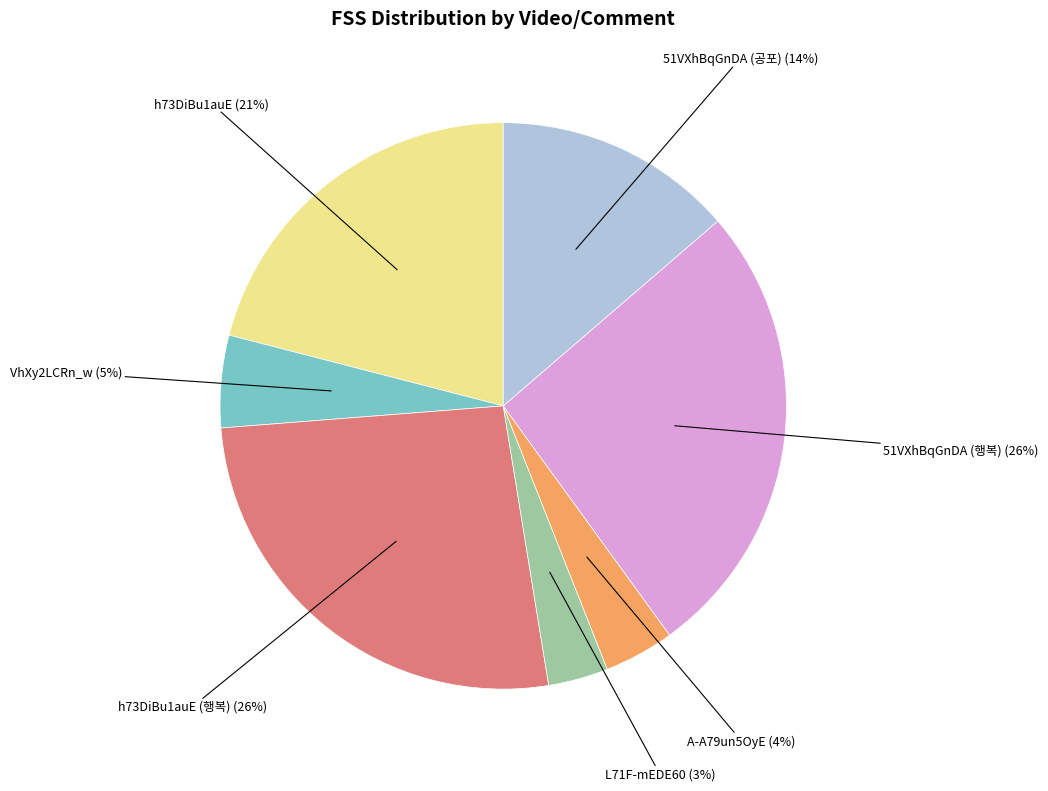

Combined, do L71F-mEDE60 and h73DiBu1auE (행복) account for over 50%?

No